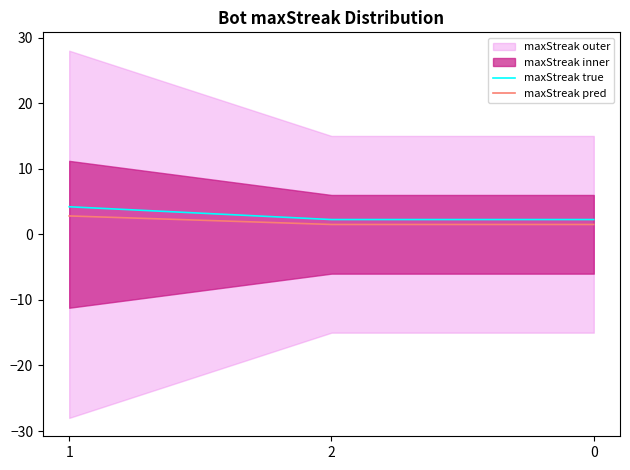

Reading right to left, what are all the values shown in this chart?

maxStreak true: 0=2.2	2=2.2	1=4.2
maxStreak pred: 0=1.5	2=1.5	1=2.8